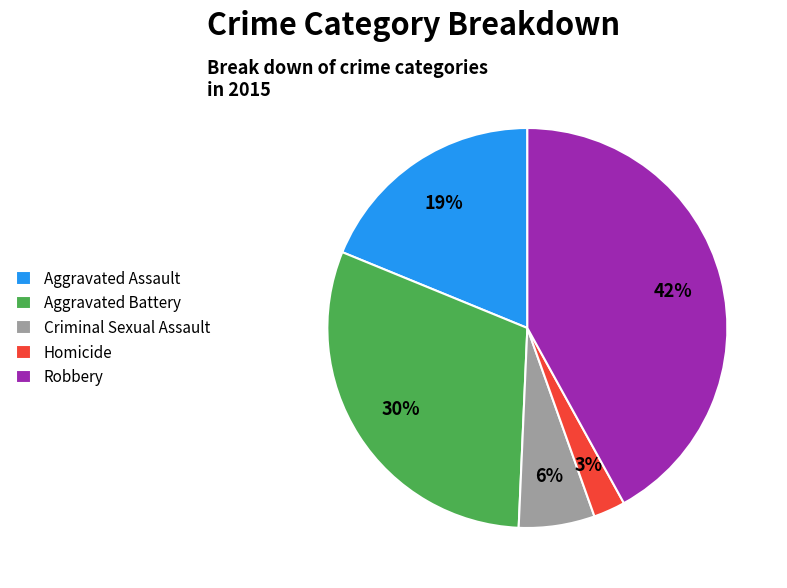

Is the sum of Aggravated Battery and Homicide greater than half?

No